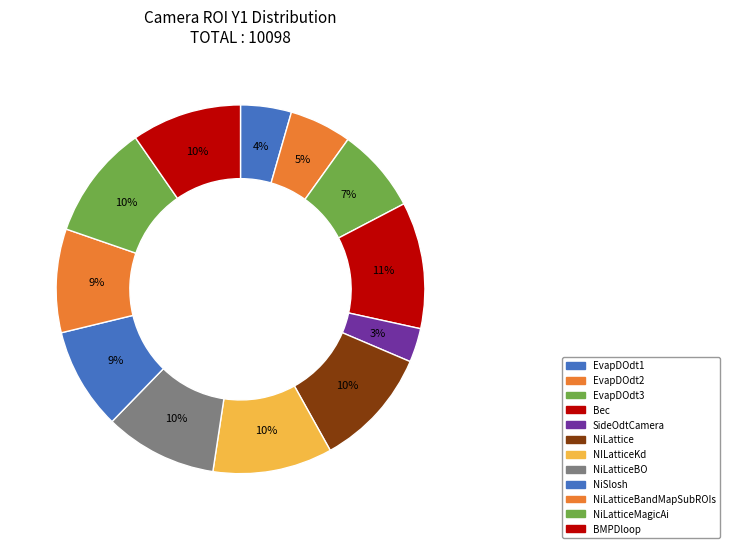

How many segments does this pie chart have?

12